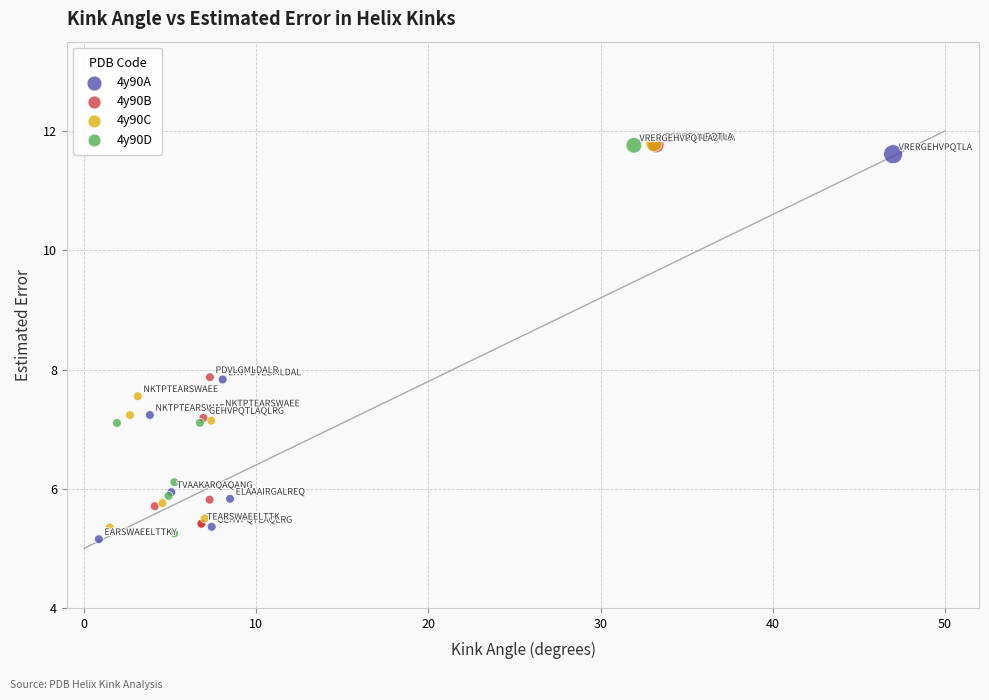

Which series has the largest Y range (max minus min)?

4y90D